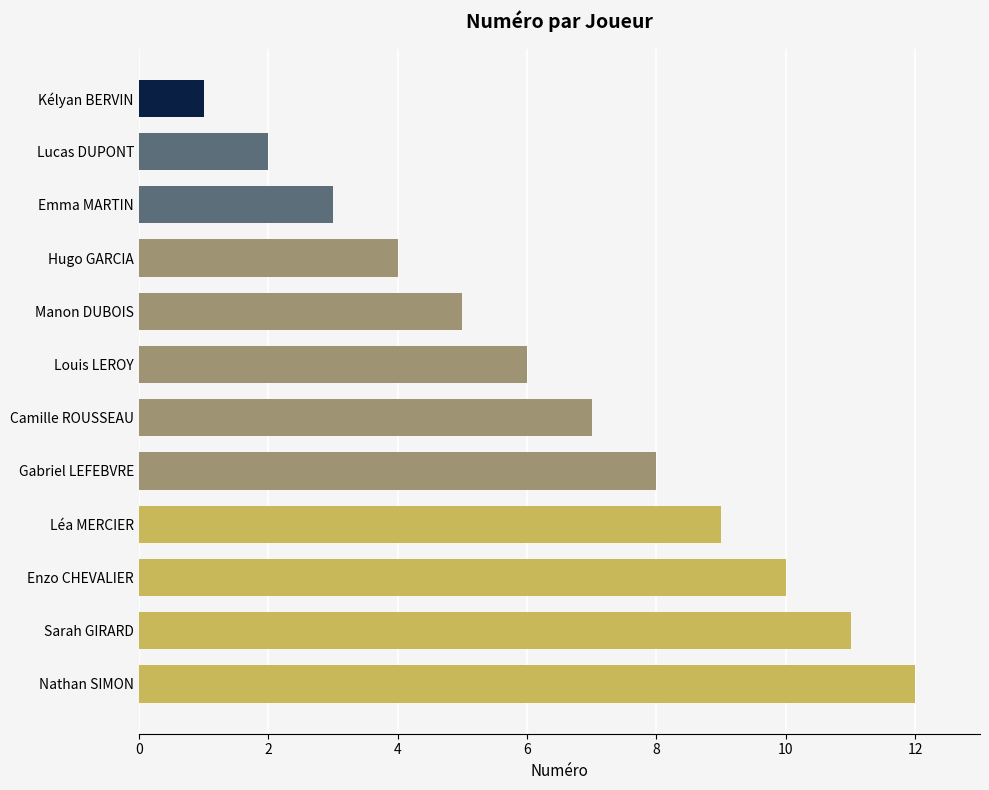

What is the sum of the values at Hugo GARCIA and Enzo CHEVALIER?

14